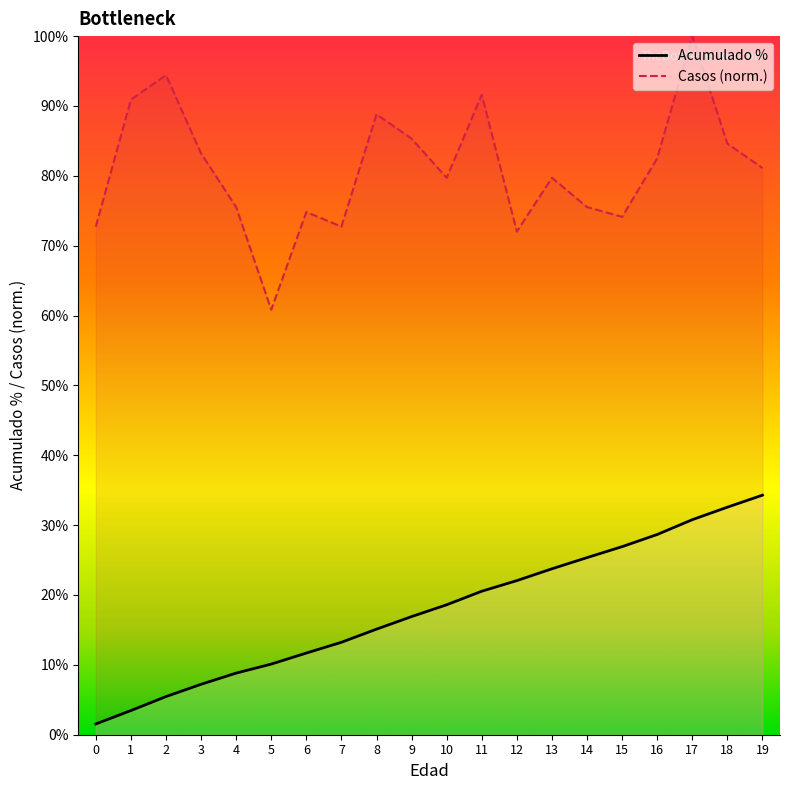

At which label is Casos closest to 80?

10